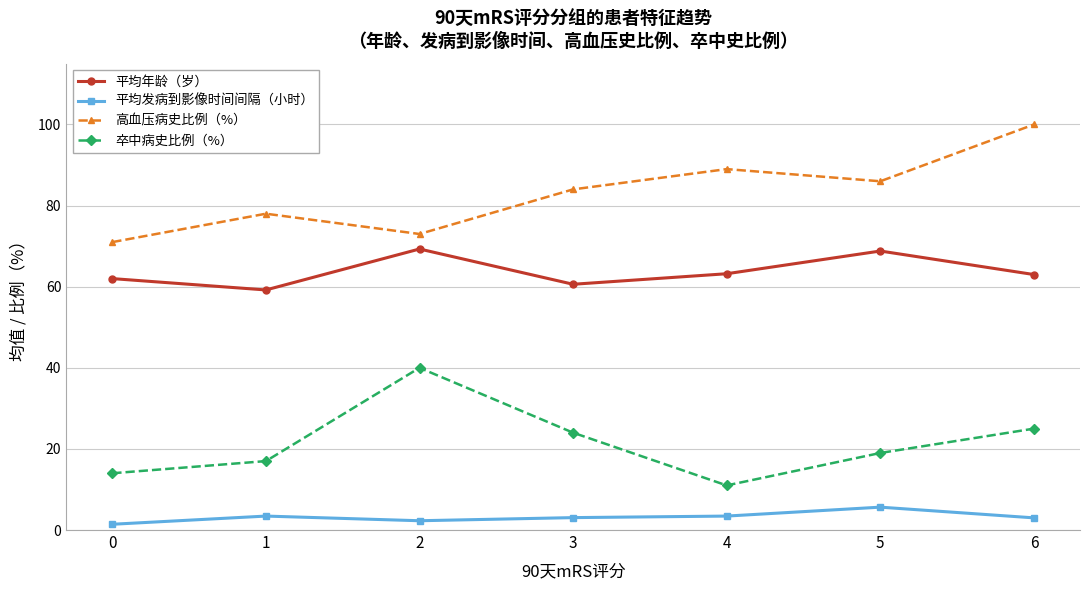

What is the maximum value for 平均年龄（岁）?

69.3